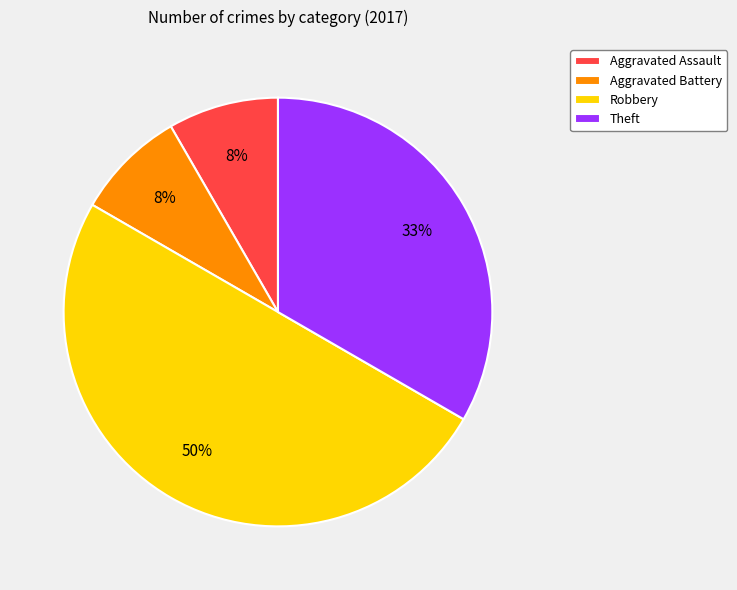

Combined, do Aggravated Battery and Aggravated Assault account for over 50%?

No